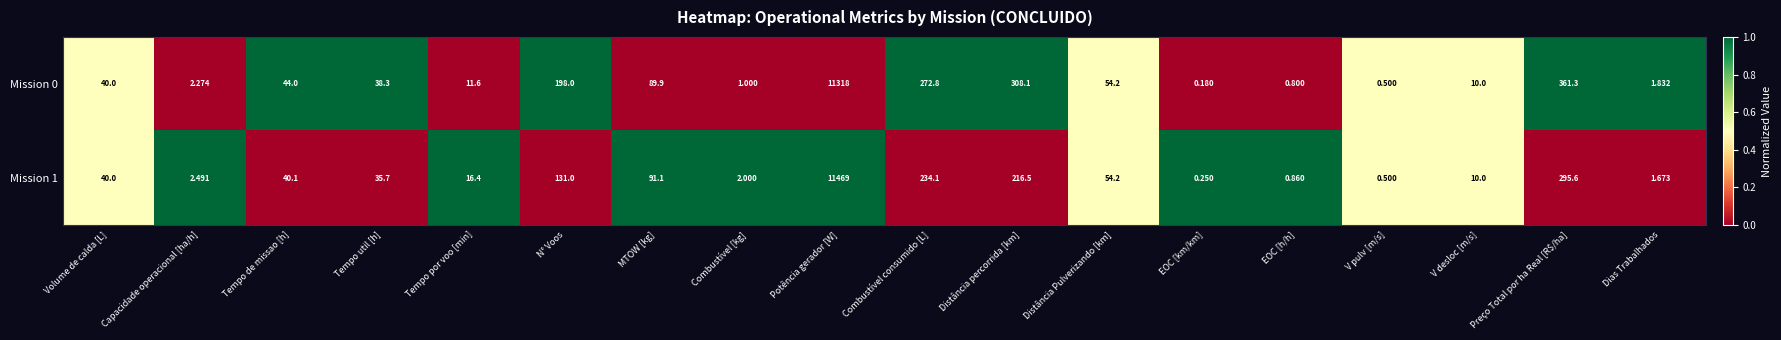

Where is Mission 1 nearest to the value 5734?

Preço Total por ha Real [R$/ha]